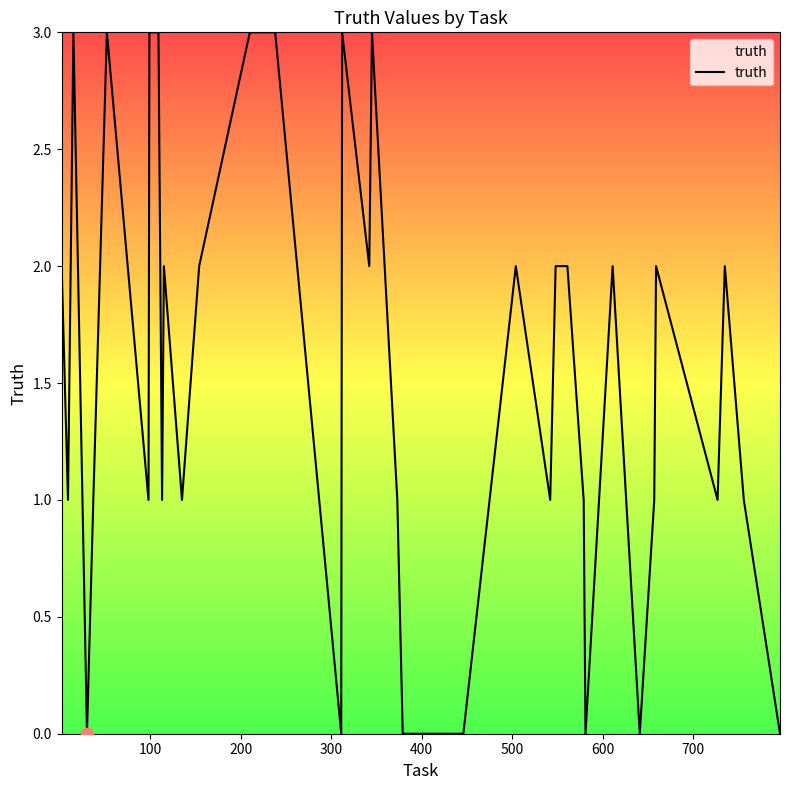

What is the greatest value displayed?

3